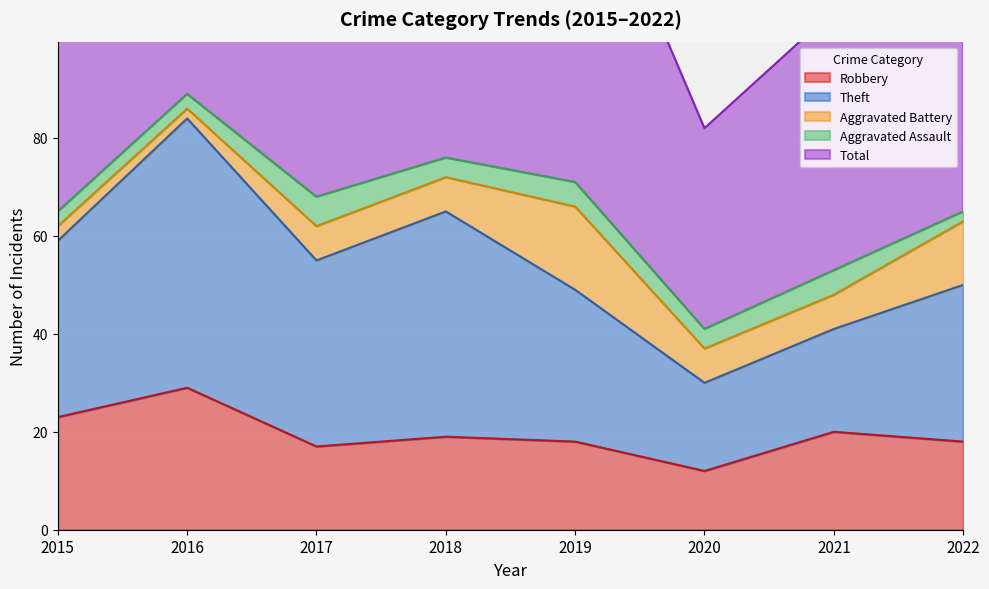

Rank the categories by Aggravated Assault value from highest to lowest.

2017, 2019, 2021, 2018, 2020, 2015, 2016, 2022